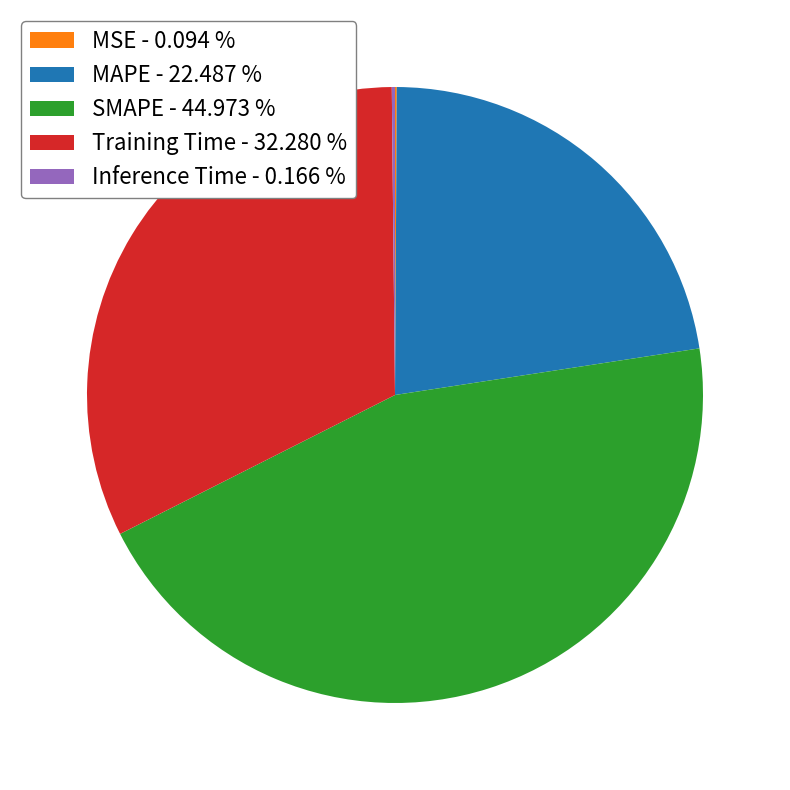

Is the sum of MAPE - 22.487 % and SMAPE - 44.973 % greater than half?

Yes